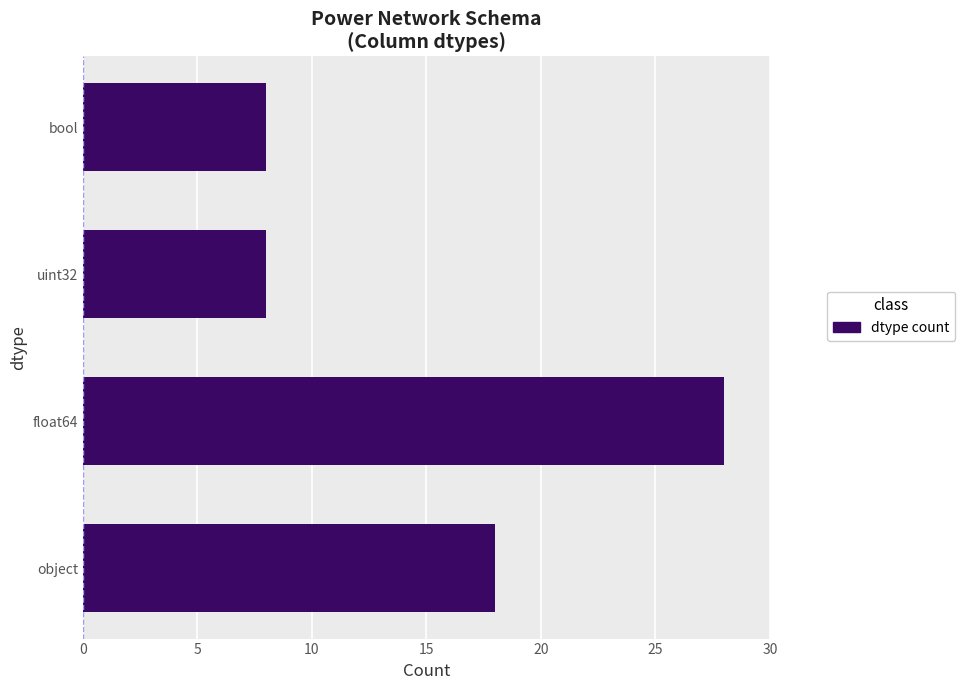

Reading top to bottom, what are all the values shown in this chart?

8	8	28	18